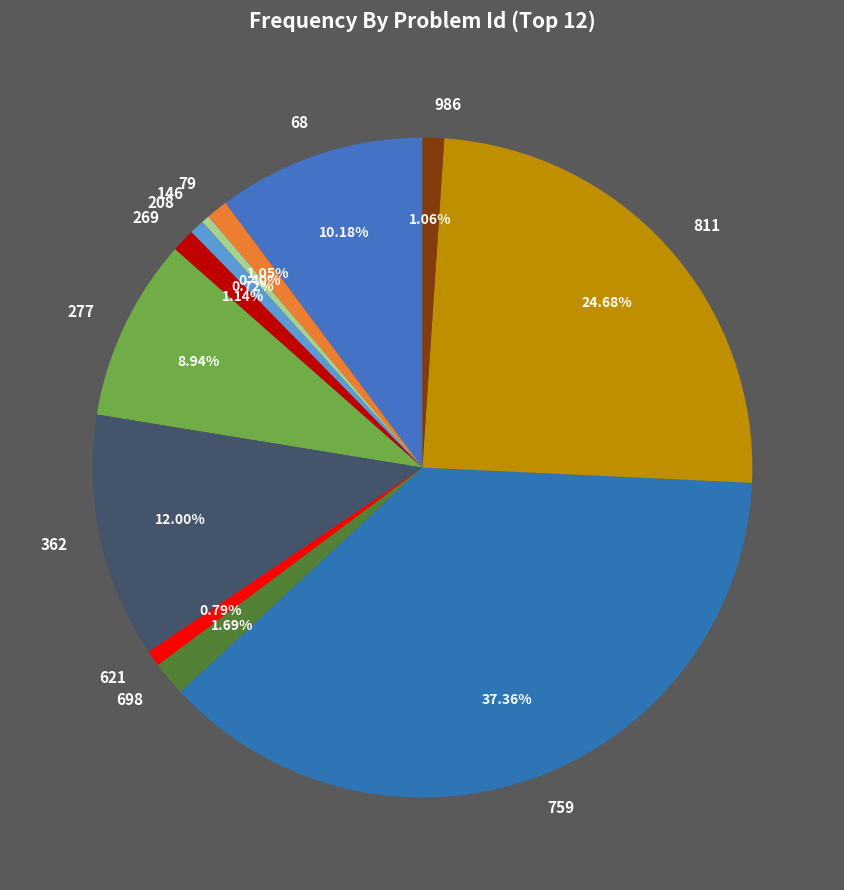

Do 79 and 269 together represent more than half of the pie?

No